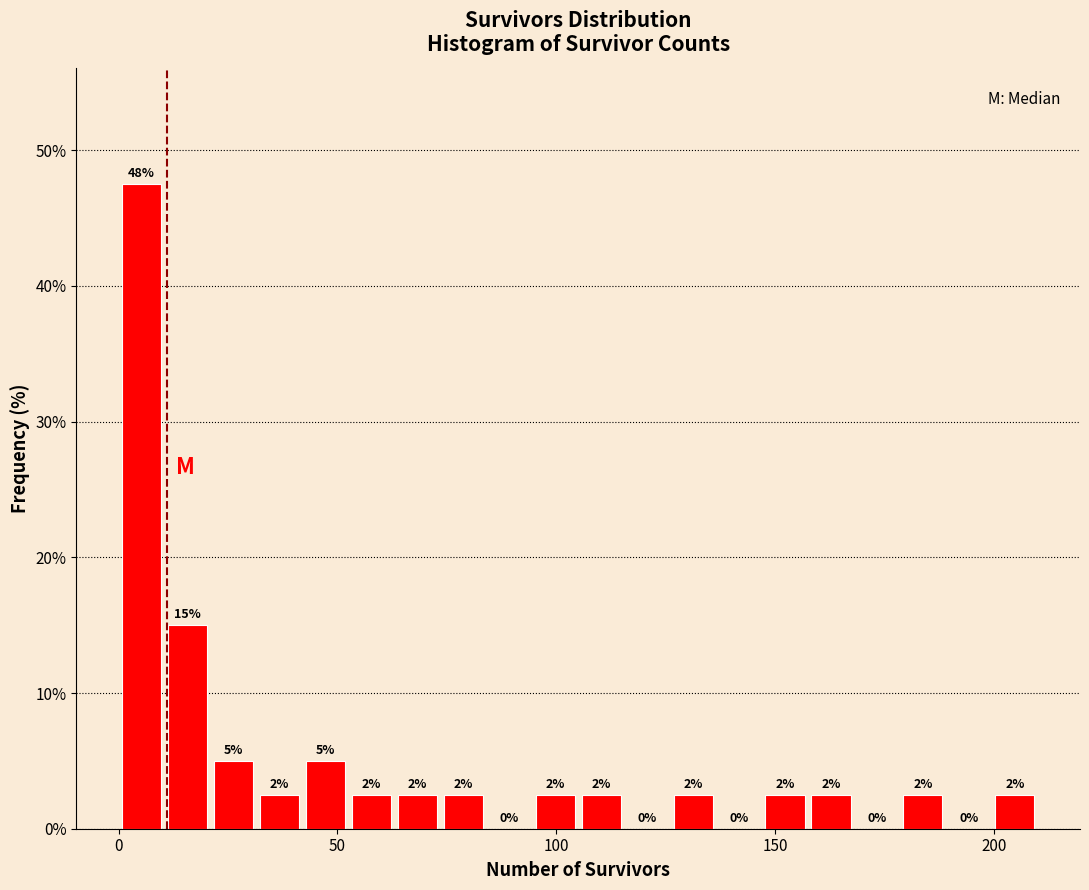

Around what value on the x-axis is the tallest bar? Give the approximate position of its centre, as read against the axis.

5